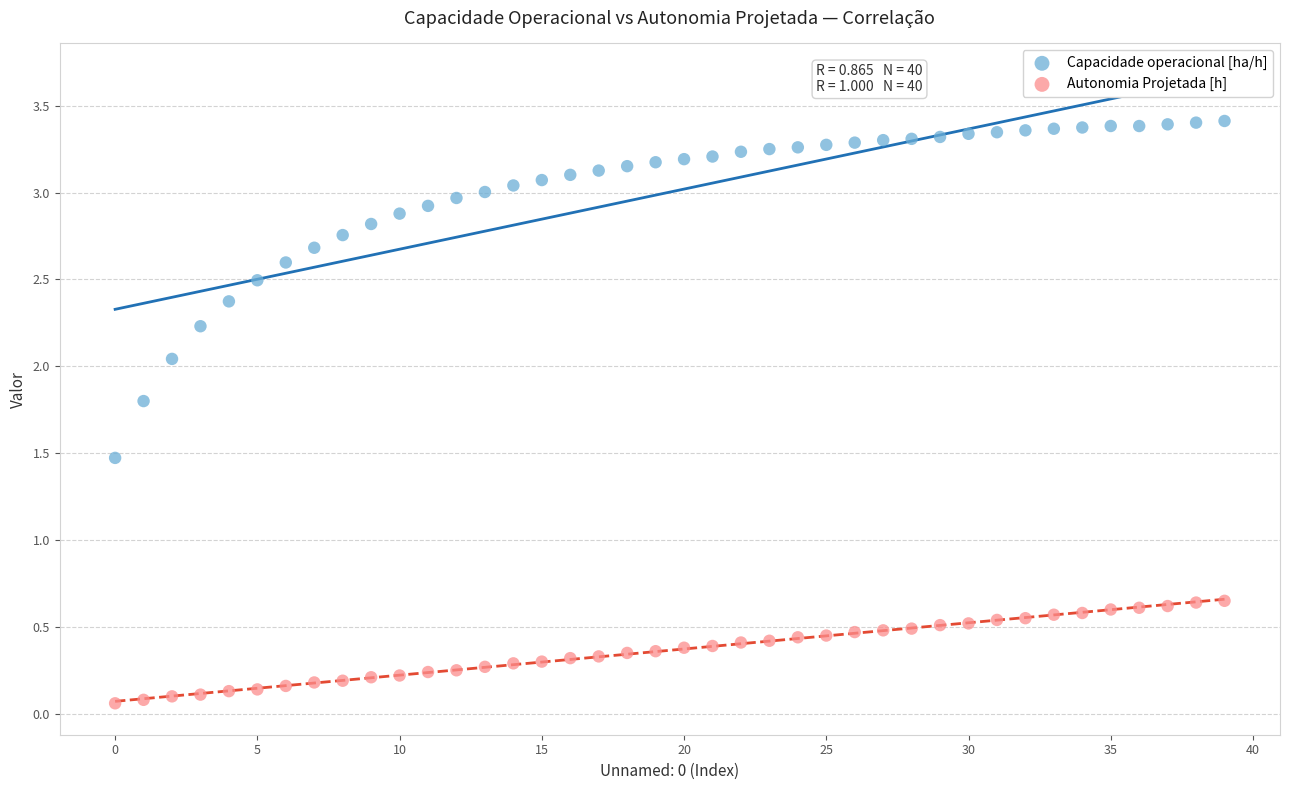

Which series contains the highest Y value?

Capacidade operacional [ha/h]